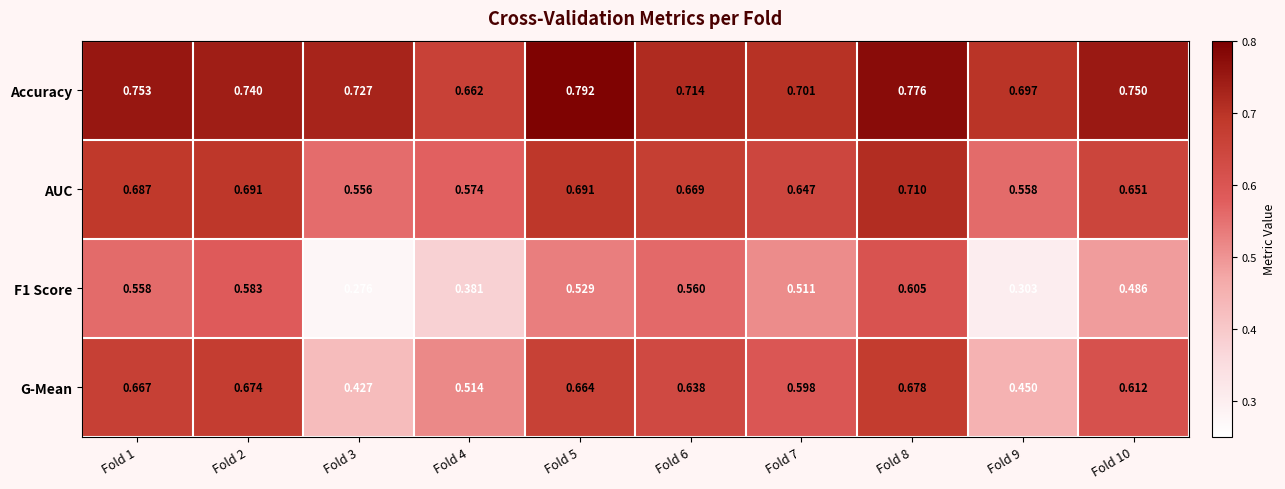

What is the total value across all series at Fold 2?

2.7